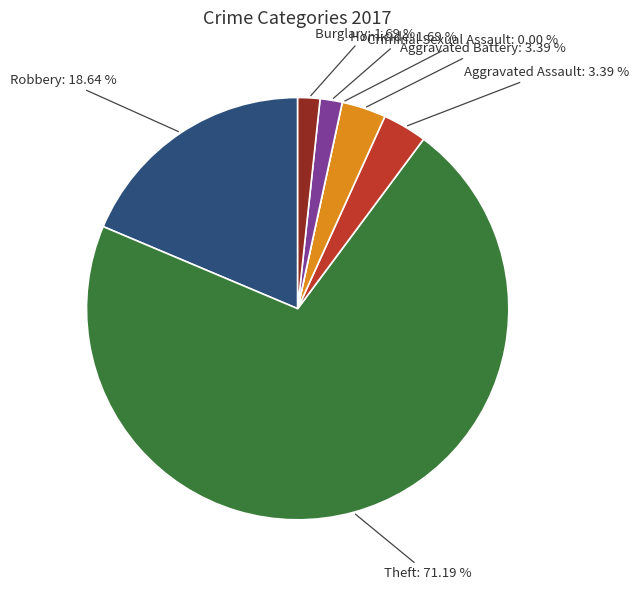

To the nearest percent, what is the combined percentage of Robbery and Burglary?

20%